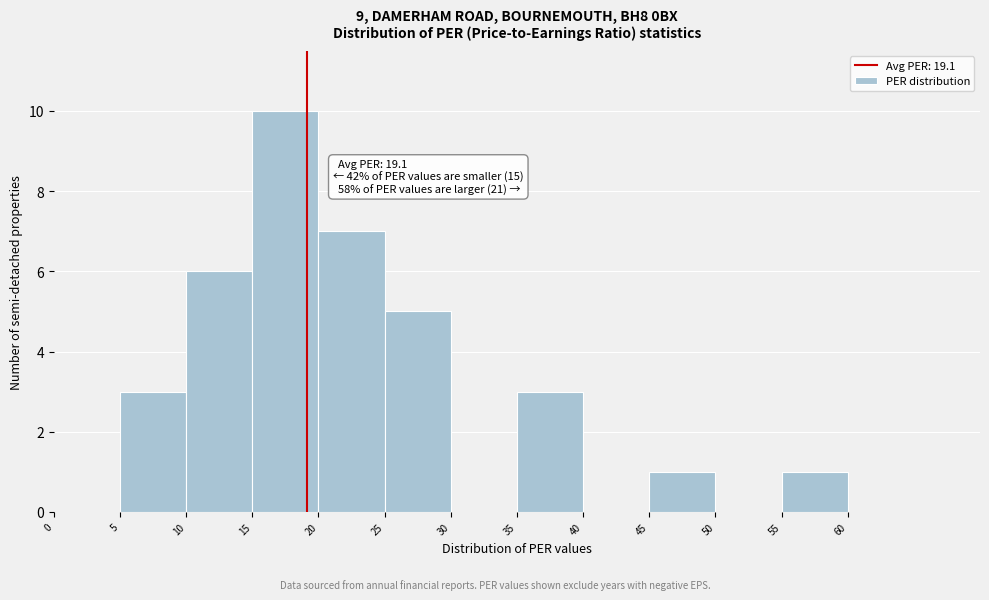

Over which range of the x-axis is the bar tallest?

15 to 20